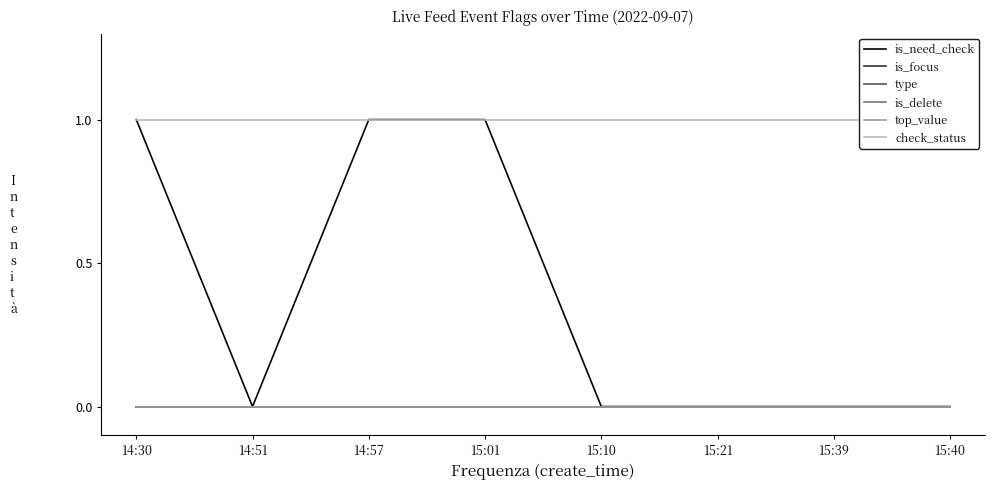

Reading left to right, extract all data points from this chart.

is_need_check: 1	0	1	1	0	0	0	0
is_focus: 0	0	0	0	0	0	0	0
type: 0	0	0	0	0	0	0	0
is_delete: 0	0	0	0	0	0	0	0
top_value: 0	0	0	0	0	0	0	0
check_status: 1	1	1	1	1	1	1	1